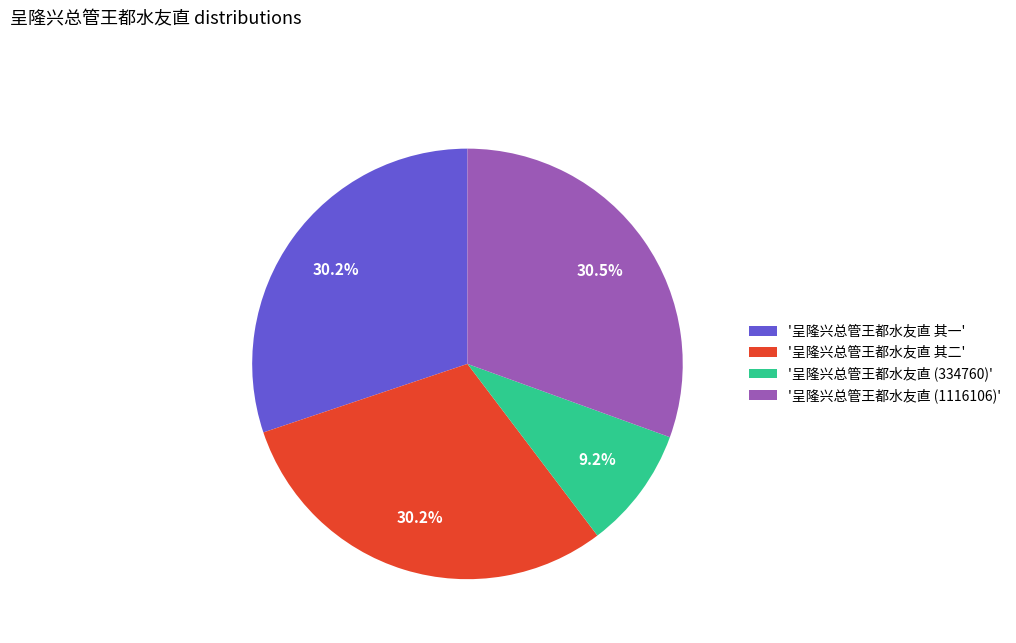

How many slices are in this pie chart?

4